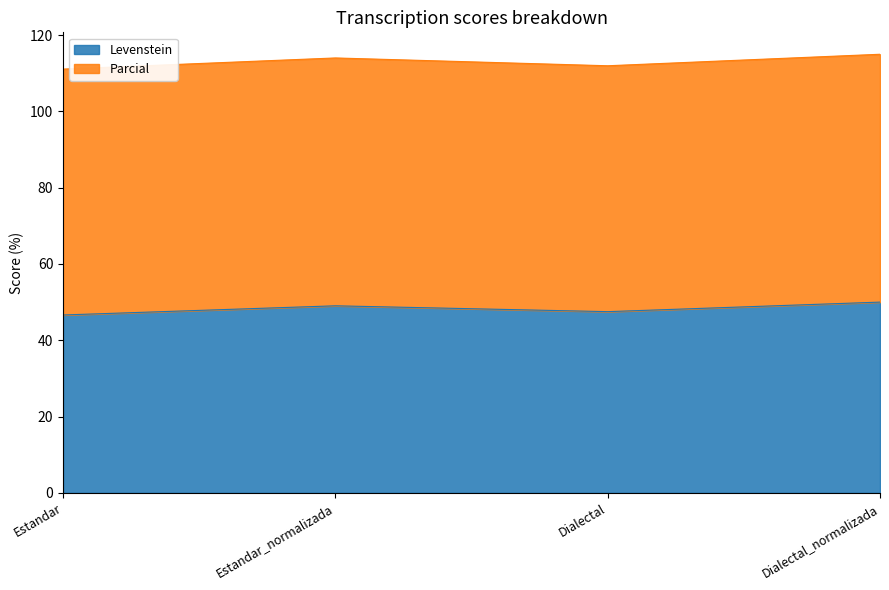

Reading right to left, extract all data points from this chart.

Dialectal_normalizada=50.0	Dialectal=47.5	Estandar_normalizada=49.0	Estandar=46.6